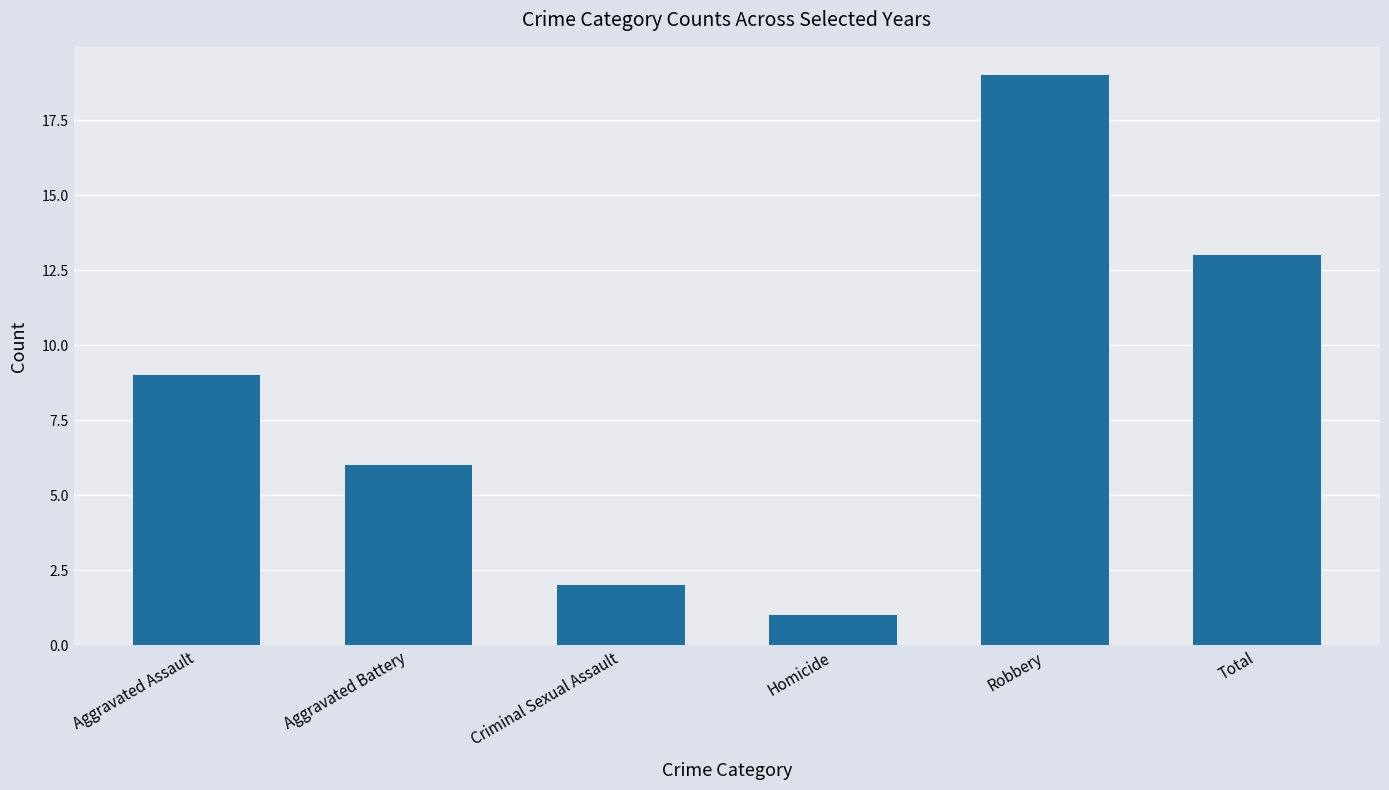

What is the difference between the second highest and minimum values?

12